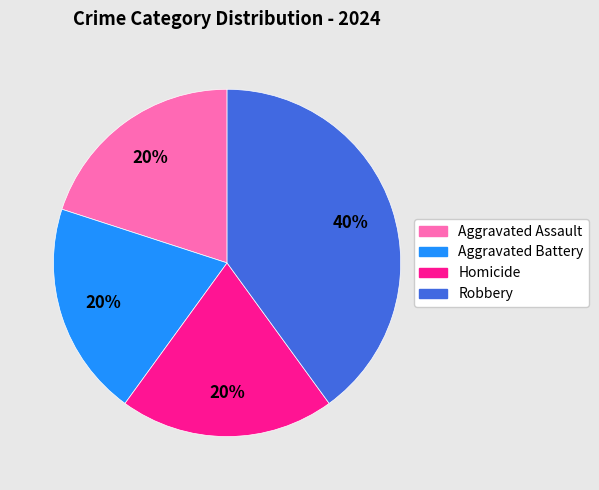

To the nearest percent, what is the difference between the largest and smallest slice percentages?

20%